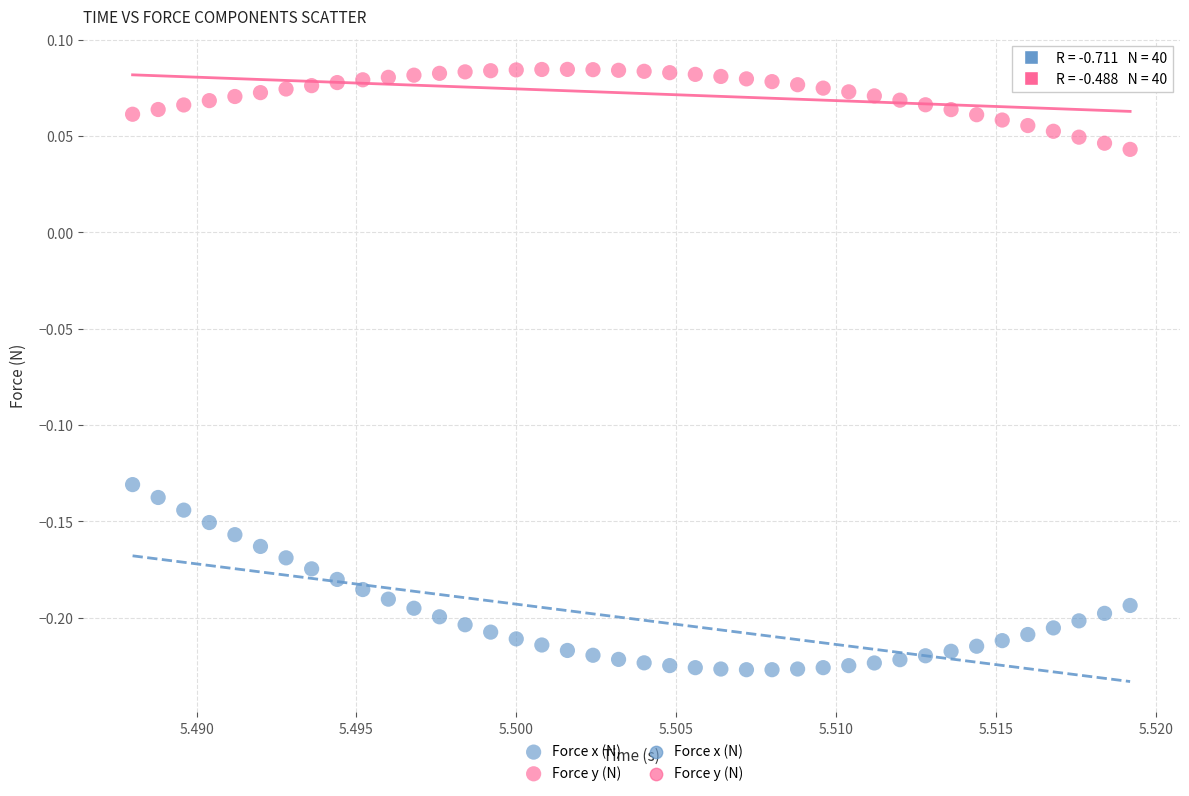

Which series reaches the minimum Y coordinate?

Force x (N)